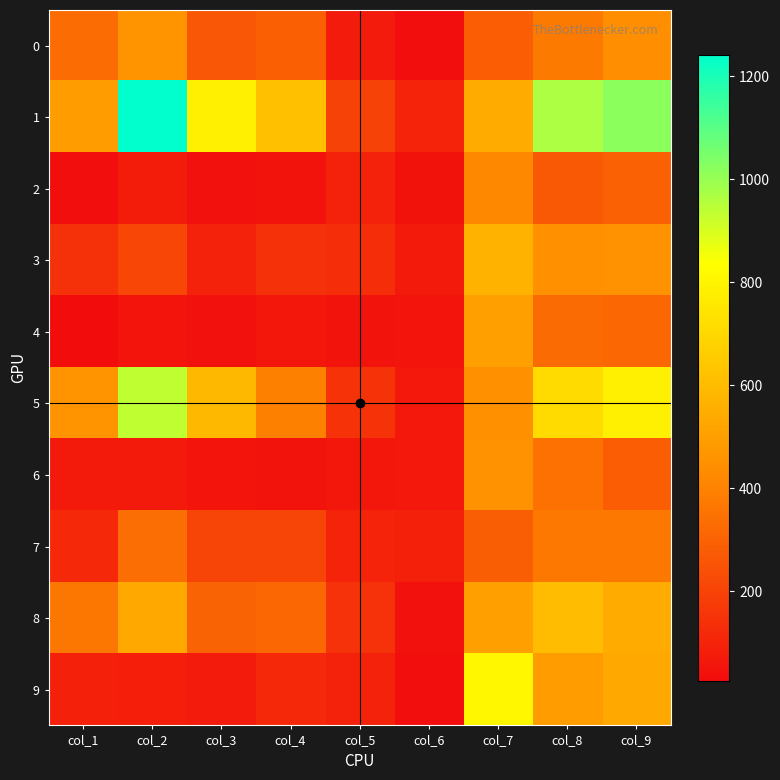

Which series changed the most between col_4 and col_7?

9